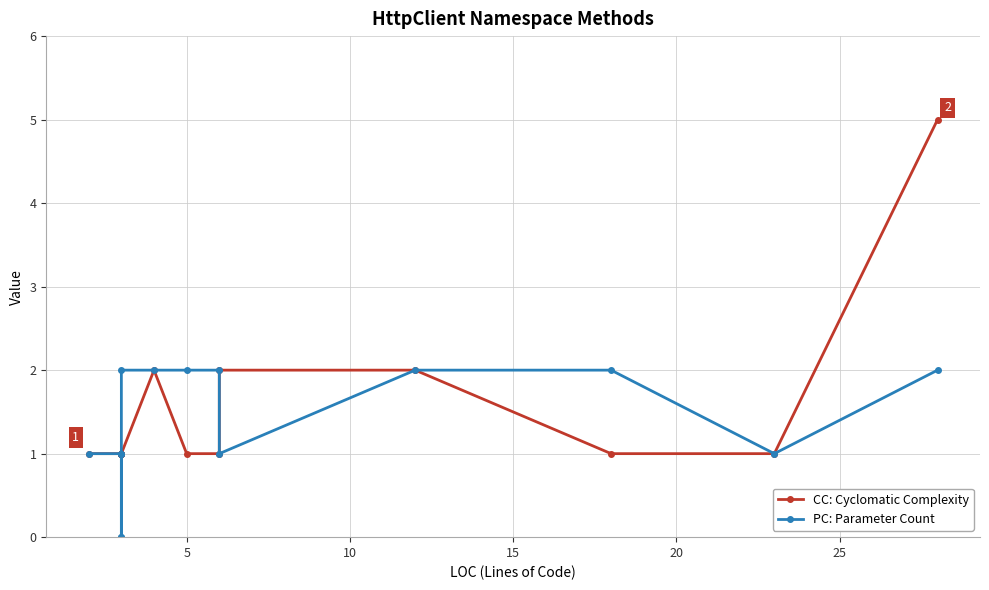

What is the difference between the maximum and minimum values in the PC: Parameter Count series?

2